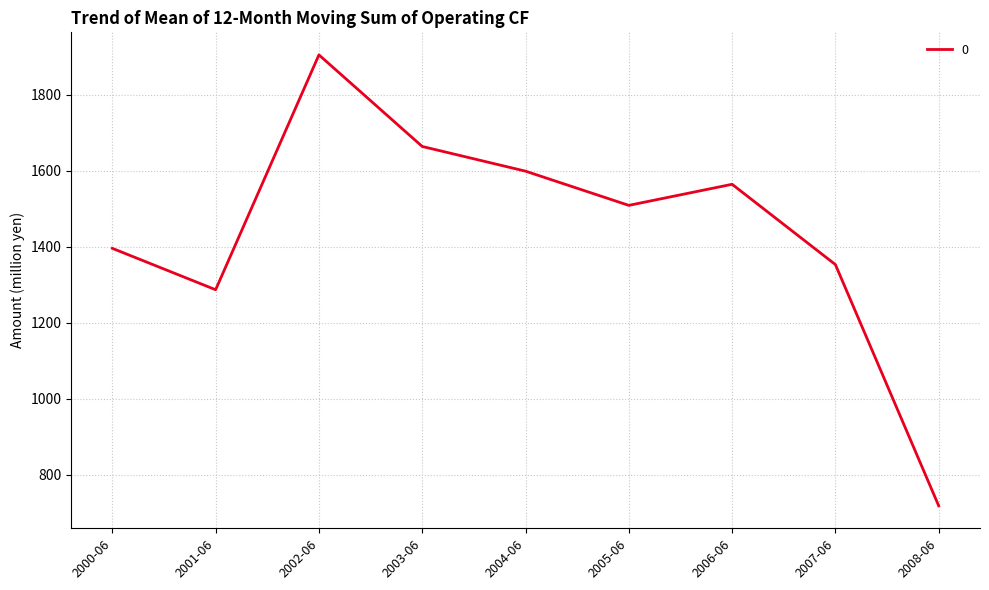

What is the change in value from 2004-06 to 2005-06?

-90.0